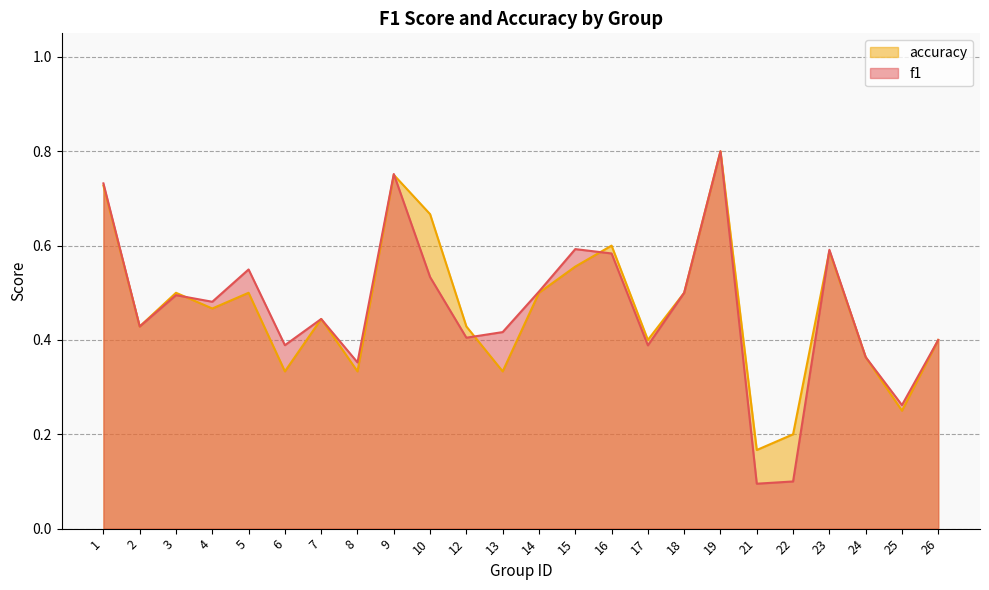

Reading left to right, list all the values displayed in this chart.

f1: 1=0.7	2=0.4	3=0.5	4=0.5	5=0.5	6=0.4	7=0.4	8=0.4	9=0.8	10=0.5	12=0.4	13=0.4	14=0.5	15=0.6	16=0.6	17=0.4	18=0.5	19=0.8	21=0.1	22=0.1	23=0.6	24=0.4	25=0.3	26=0.4
accuracy: 1=0.7	2=0.4	3=0.5	4=0.5	5=0.5	6=0.3	7=0.4	8=0.3	9=0.8	10=0.7	12=0.4	13=0.3	14=0.5	15=0.6	16=0.6	17=0.4	18=0.5	19=0.8	21=0.2	22=0.2	23=0.6	24=0.4	25=0.2	26=0.4